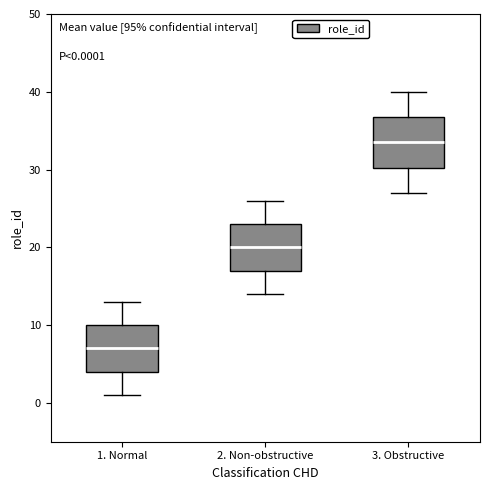

Which box's median line is the highest?

3. Obstructive